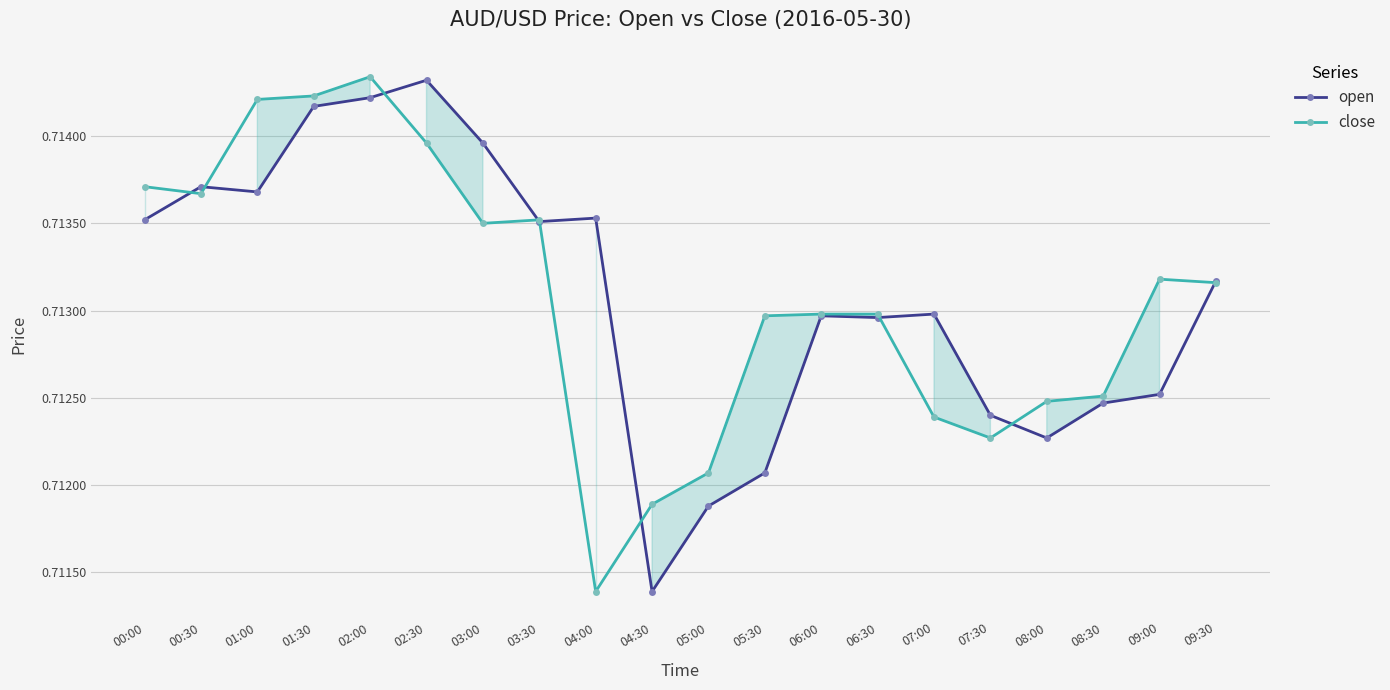

The close series shows 0.4 at 05:30. True or false?

False